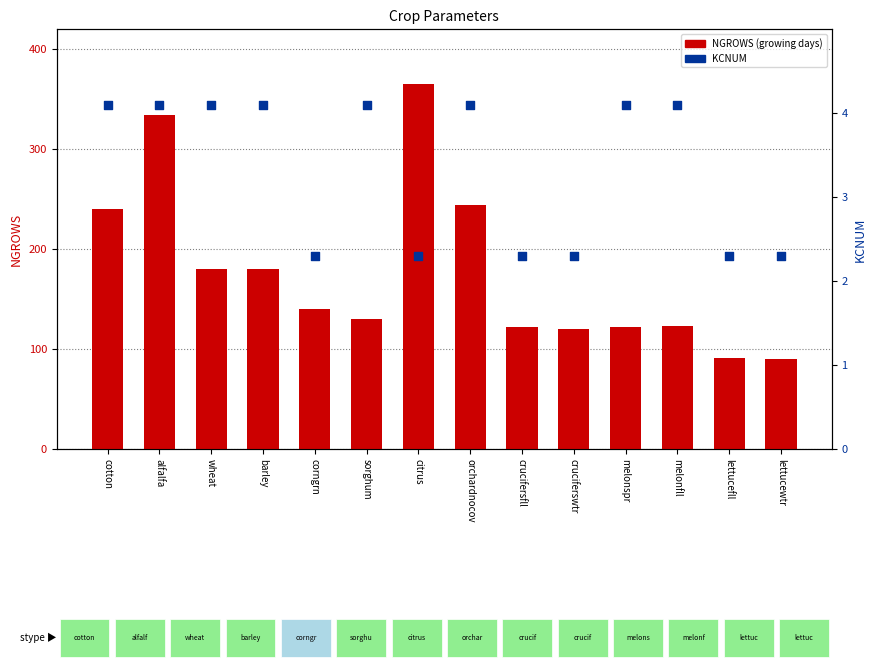

Which series has the widest spread of Y values?

NGROWS